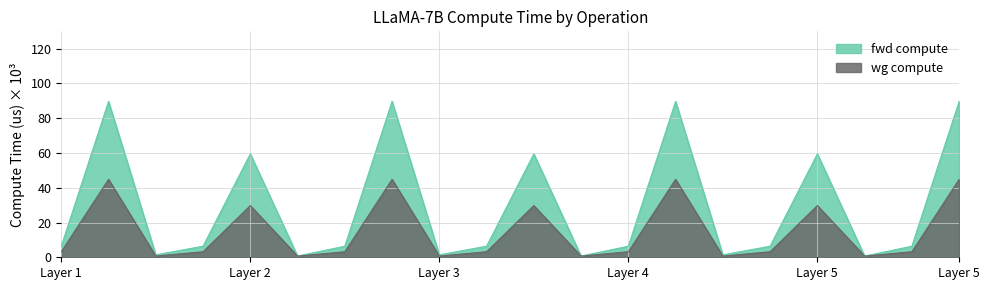

Between RMSNorm2 and ATTN, which is larger?

ATTN